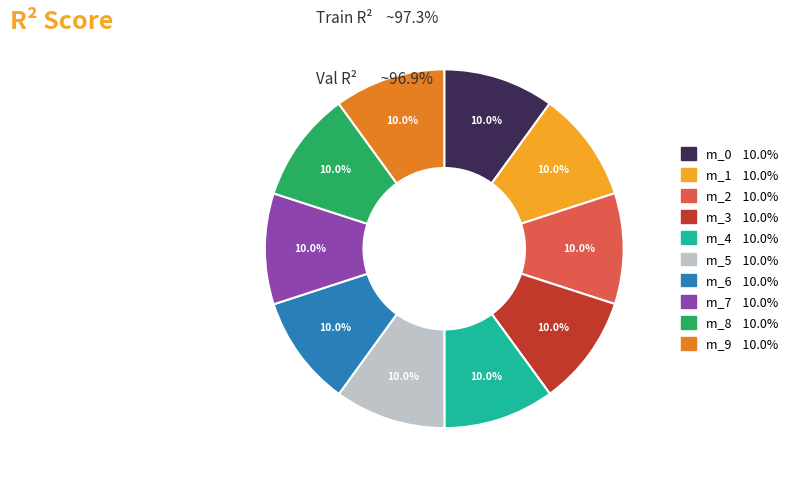

Does any single category account for the majority?

No